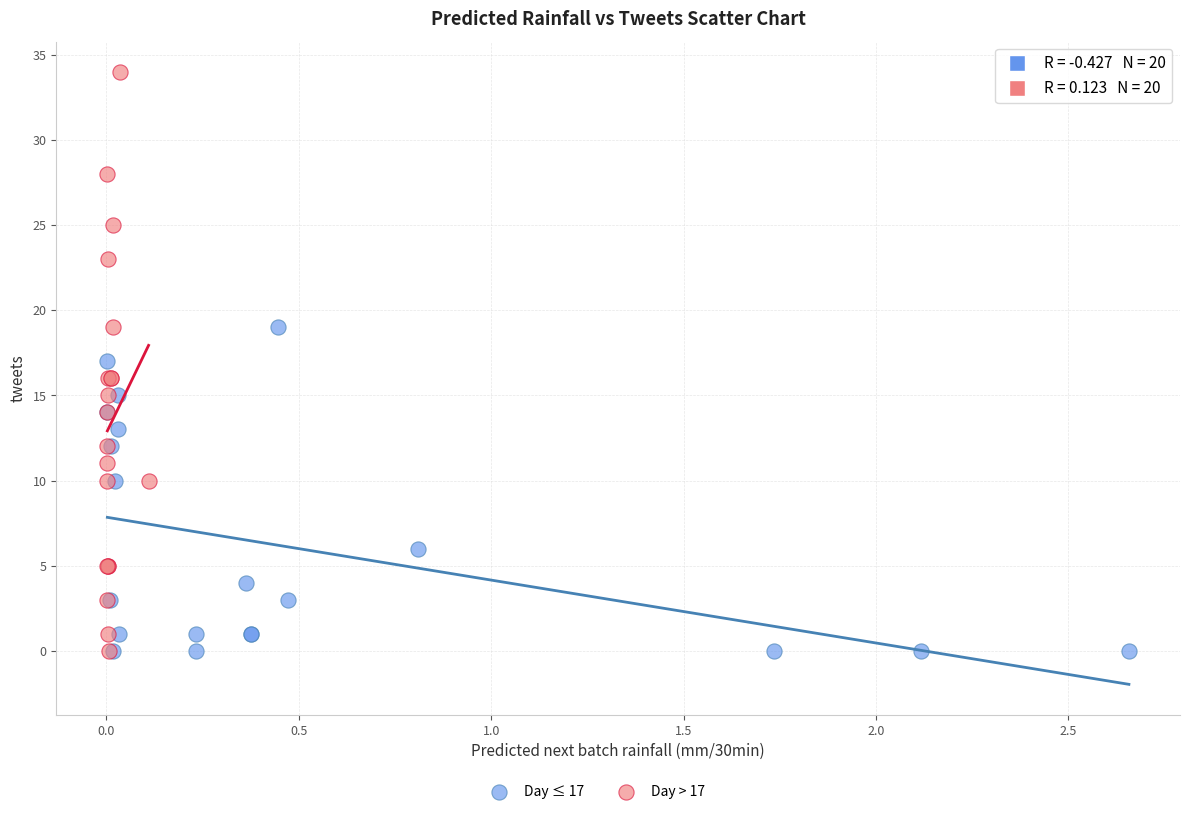

Which series contains the highest Y value?

Day > 17